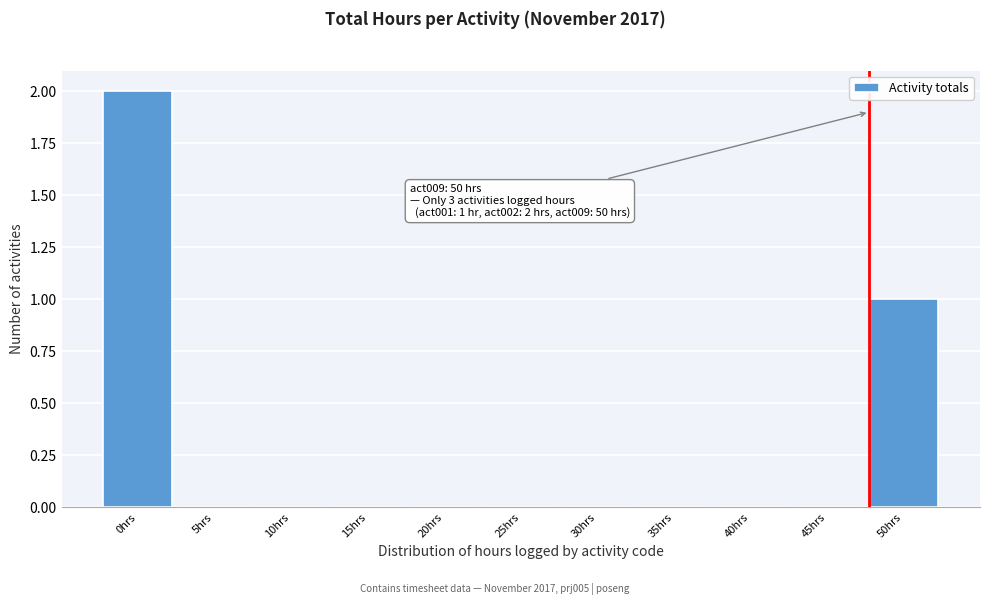

Reading left to right, extract all data points from this chart.

0hrs=2	5hrs=0	10hrs=0	15hrs=0	20hrs=0	25hrs=0	30hrs=0	35hrs=0	40hrs=0	45hrs=0	50hrs=1